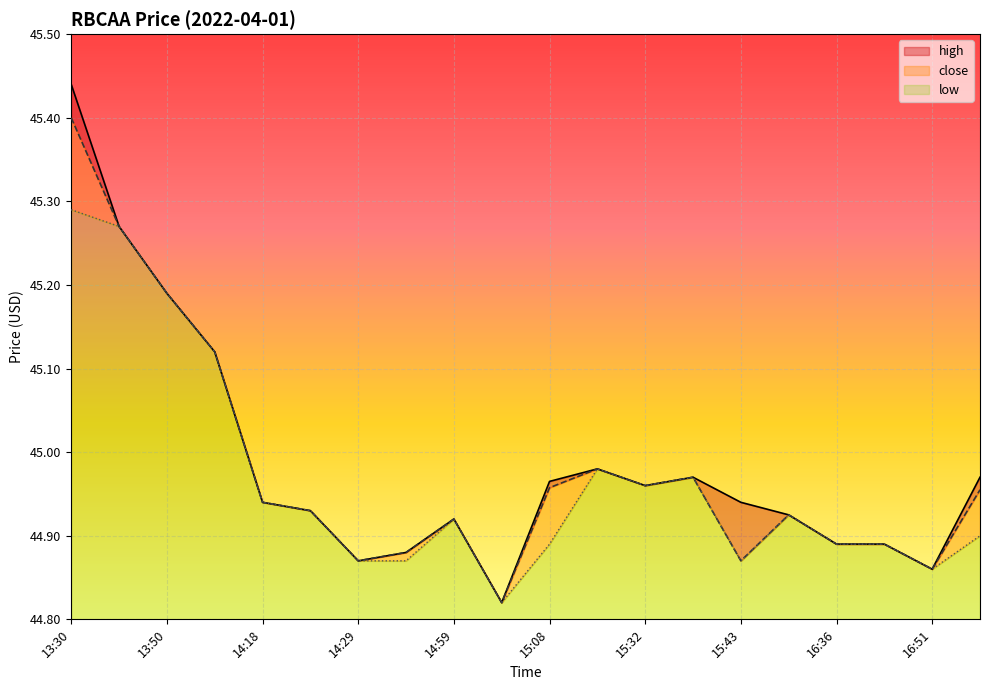

Where is the first local maximum for high?

14:59